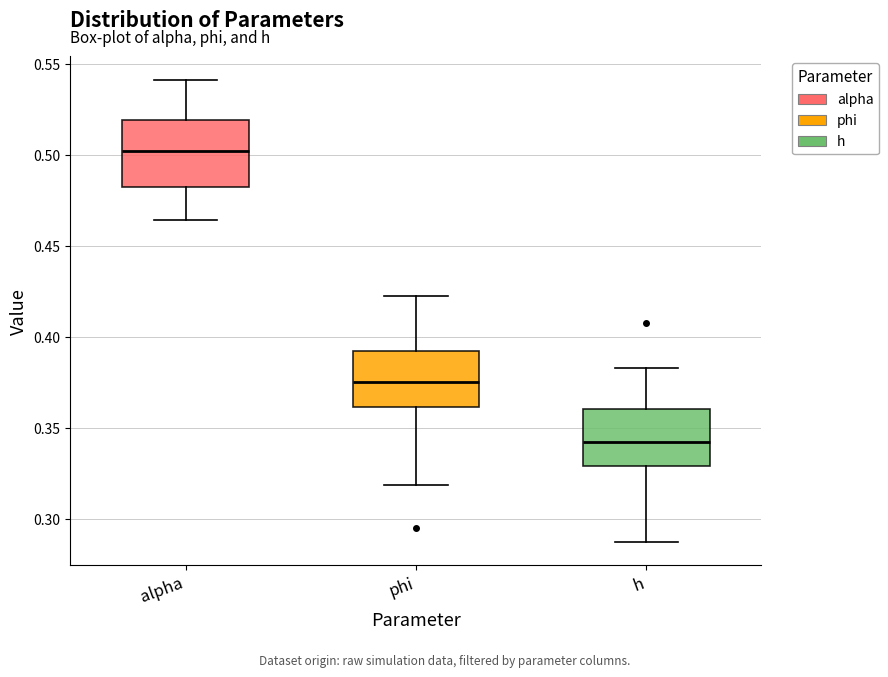

Which box has the highest median line?

alpha